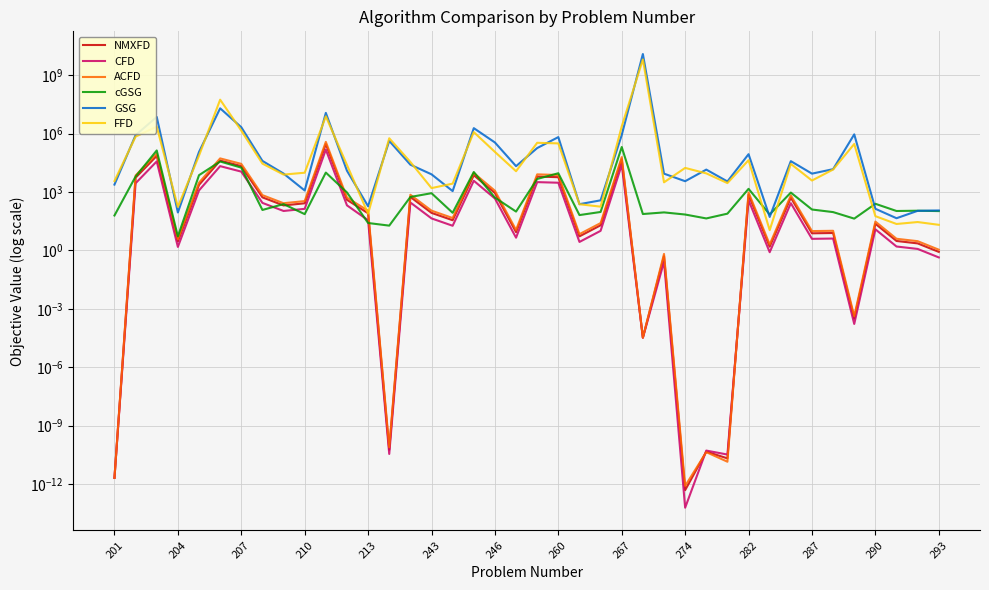

What is the maximum value for ACFD?

379790.1